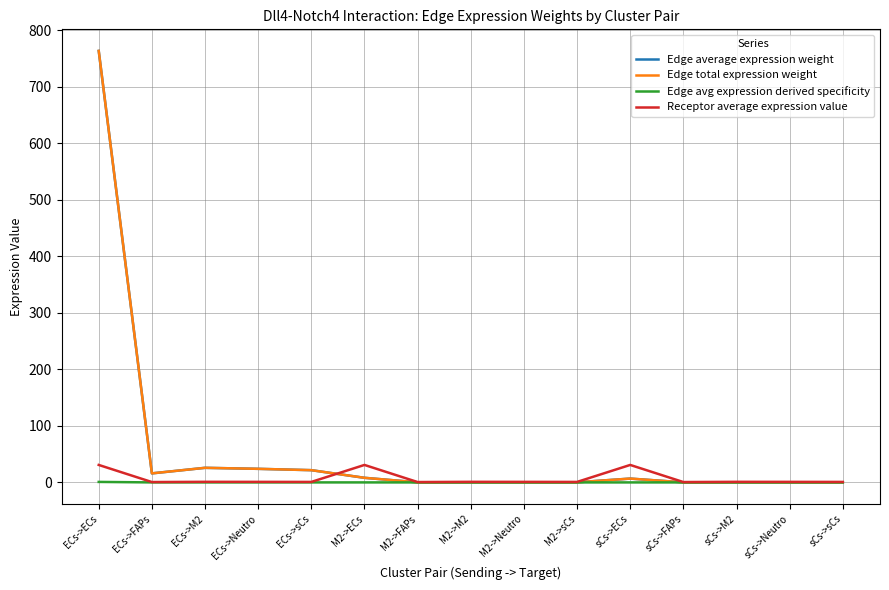

Reading left to right, transcribe all the data shown in this chart.

Edge average expression weight: 763.1	16.0	25.8	24.0	21.7	8.1	0.2	0.3	0.3	0.2	6.8	0.1	0.2	0.2	0.2
Edge total expression weight: 763.1	16.0	25.8	24.0	21.7	8.1	0.2	0.3	0.3	0.2	6.8	0.1	0.2	0.2	0.2
Edge avg expression derived specificity: 0.9	0.0	0.0	0.0	0.0	0.0	0.0	0.0	0.0	0.0	0.0	0.0	0.0	0.0	0.0
Receptor average expression value: 30.9	0.6	1.0	1.0	0.9	30.9	0.6	1.0	1.0	0.9	30.9	0.6	1.0	1.0	0.9